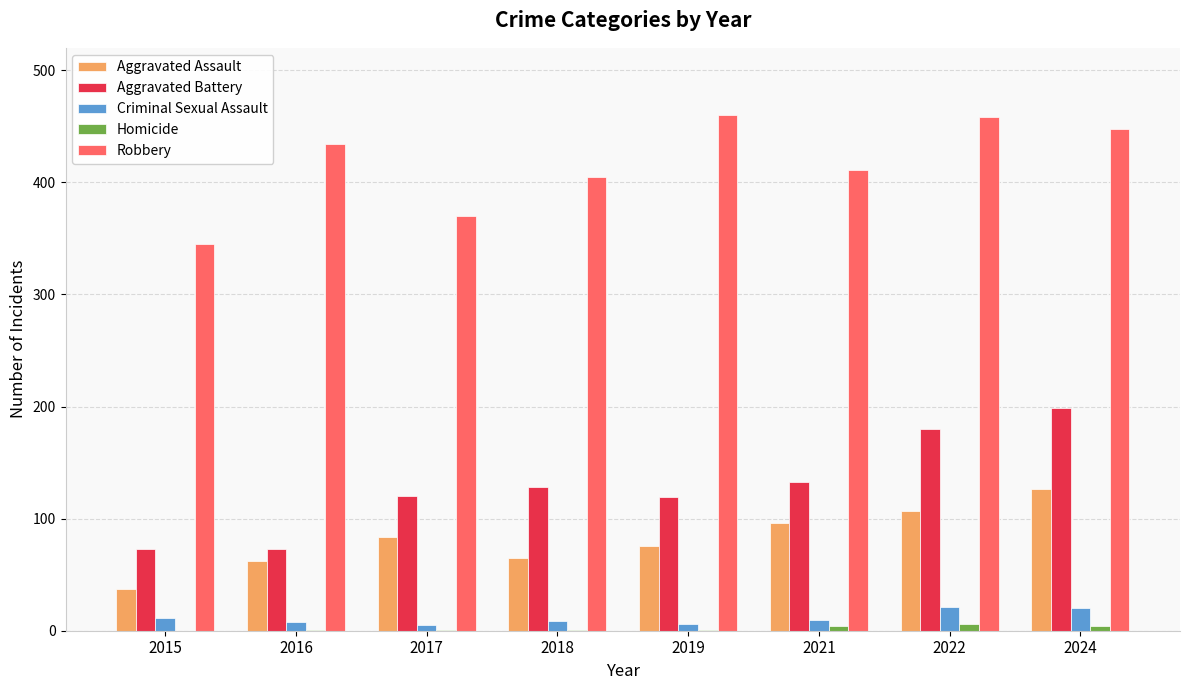

Is it true that Aggravated Assault equals 33 at 2016?

False